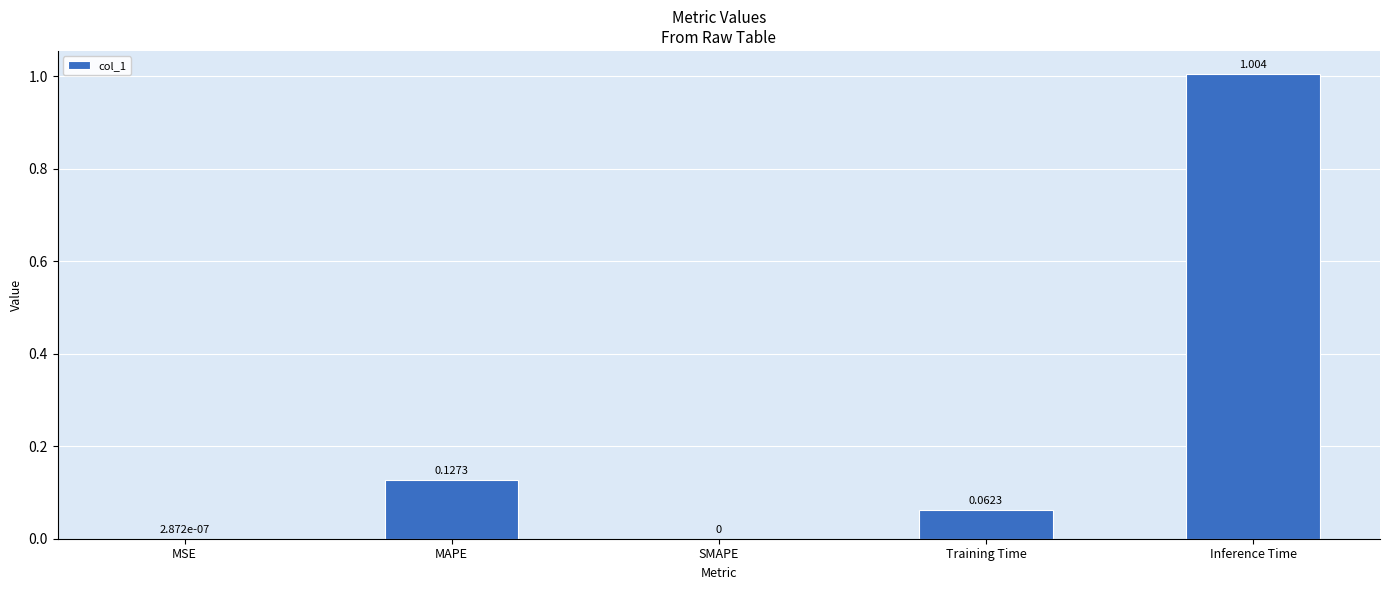

What is the sum of all values?

1.2